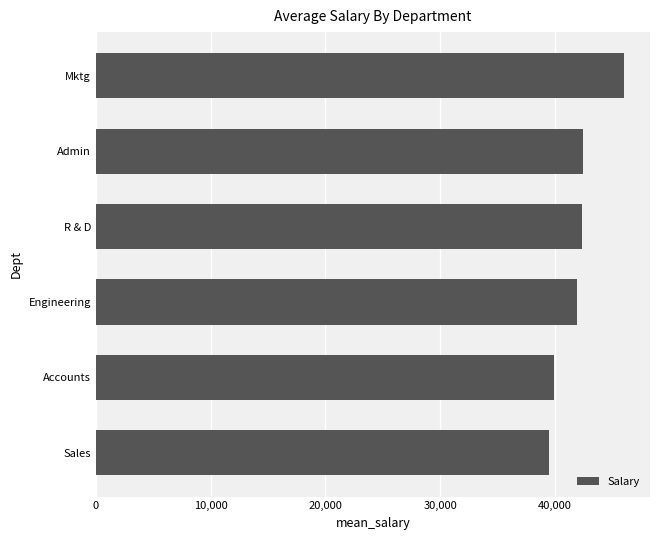

Read the value at Mktg.

46000.0